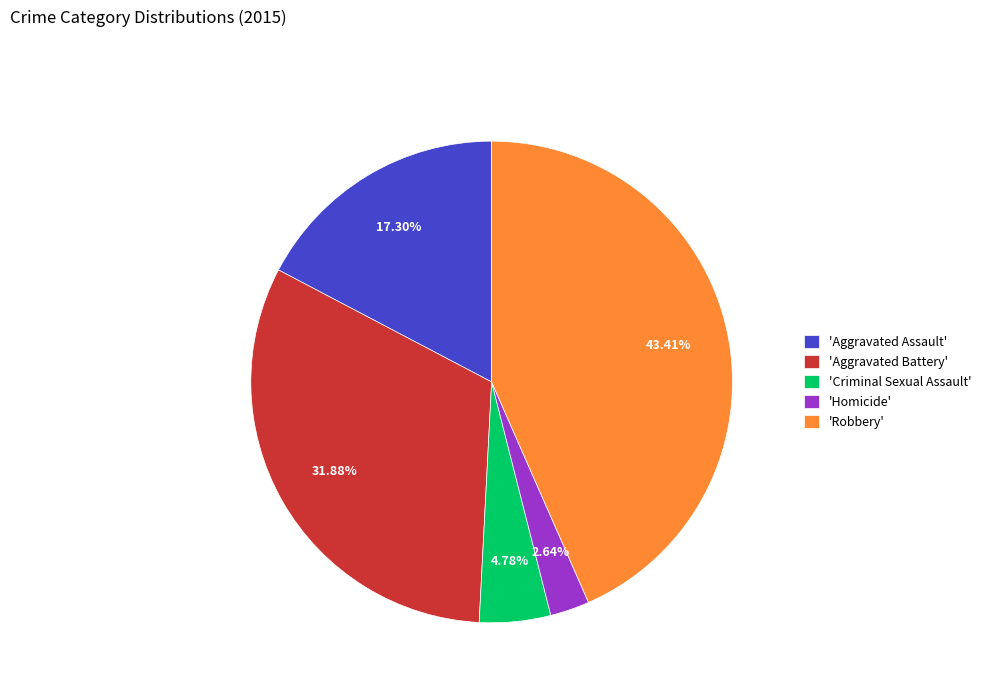

Is there a majority slice in this chart?

No